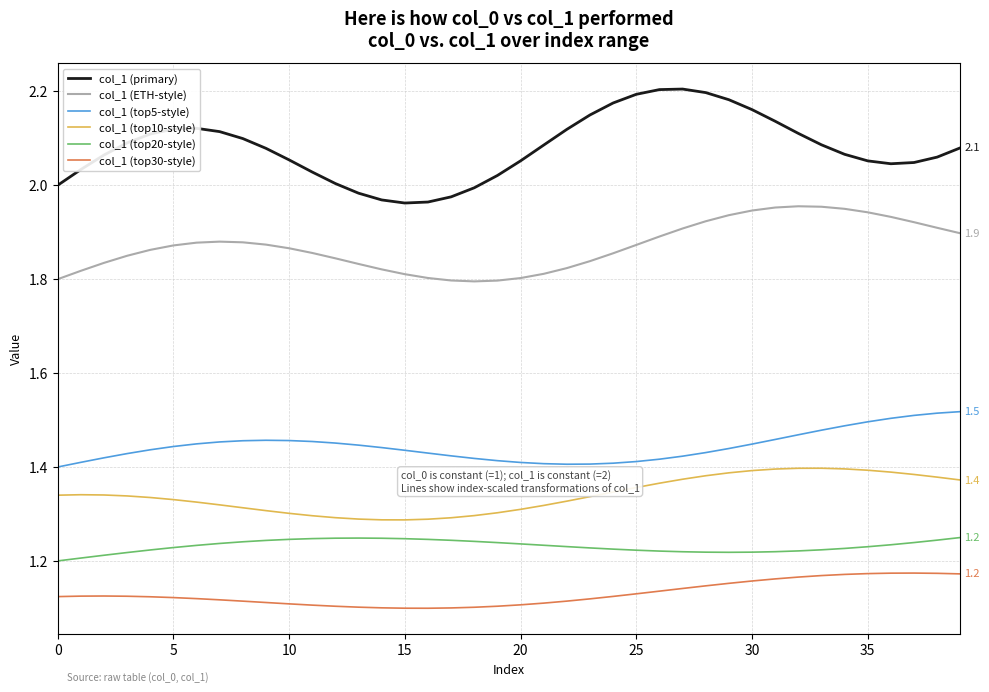

Rank the series by their maximum value, from highest to lowest.

col_1 (primary), col_1 (ETH-style), col_1 (top5-style), col_1 (top10-style), col_1 (top20-style), col_1 (top30-style)